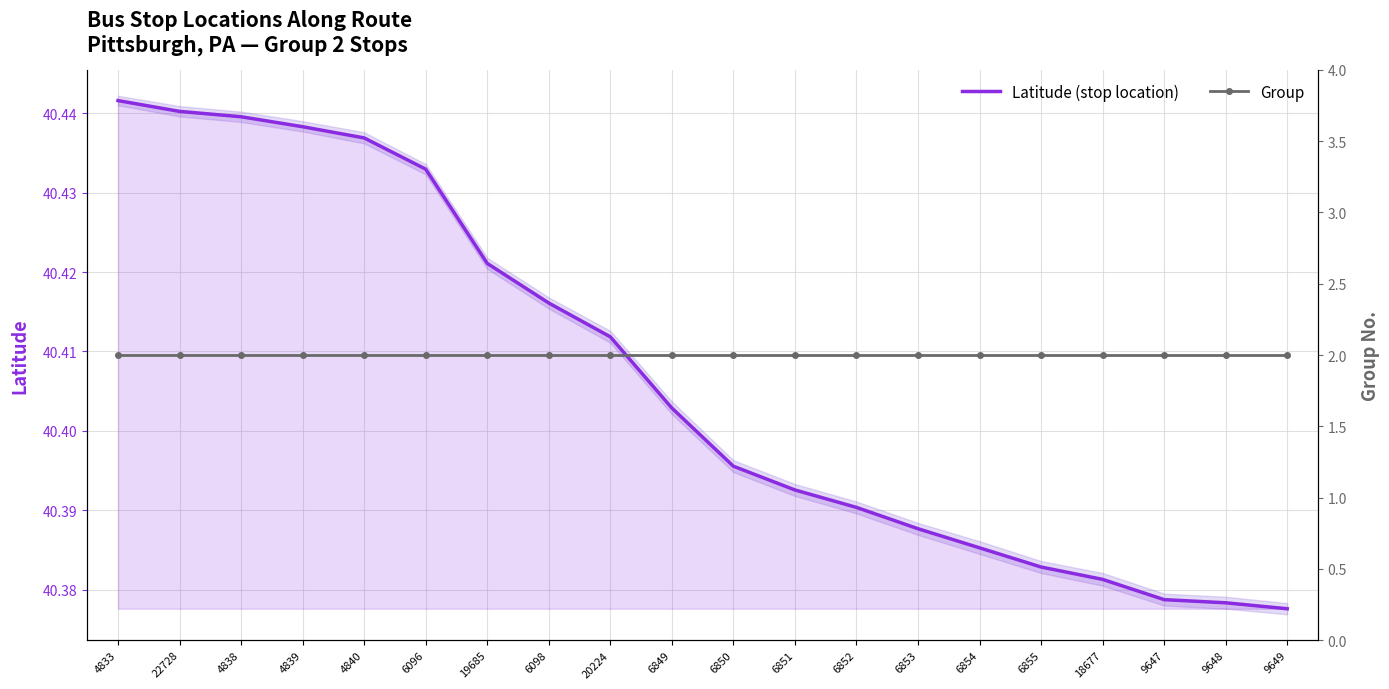

Which category has the highest value in the Group series?

4833